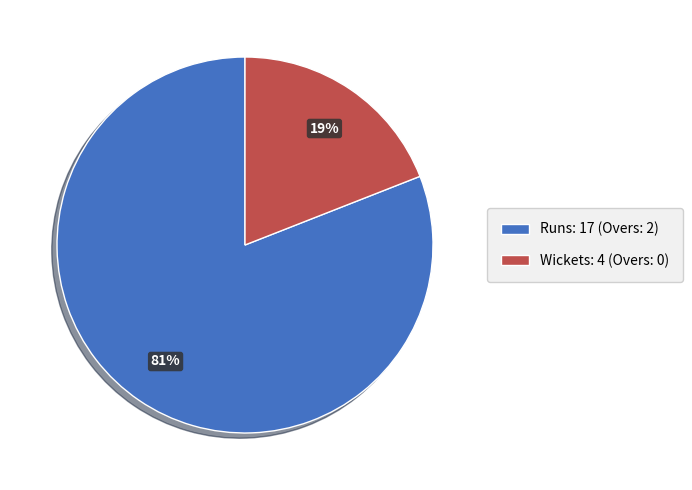

Which slice is the smallest?

Wickets: 4 (Overs: 0)